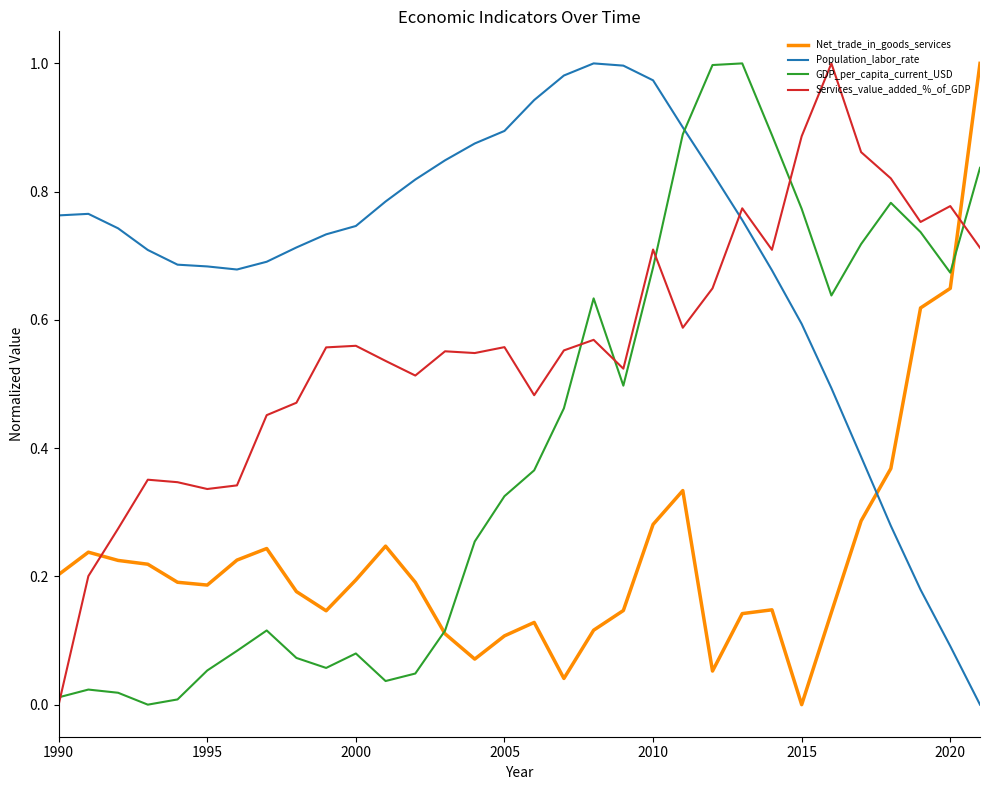

List the series in order of their overall mean, highest first.

Population_labor_rate, Services_value_added_%_of_GDP, GDP_per_capita_current_USD, Net_trade_in_goods_services